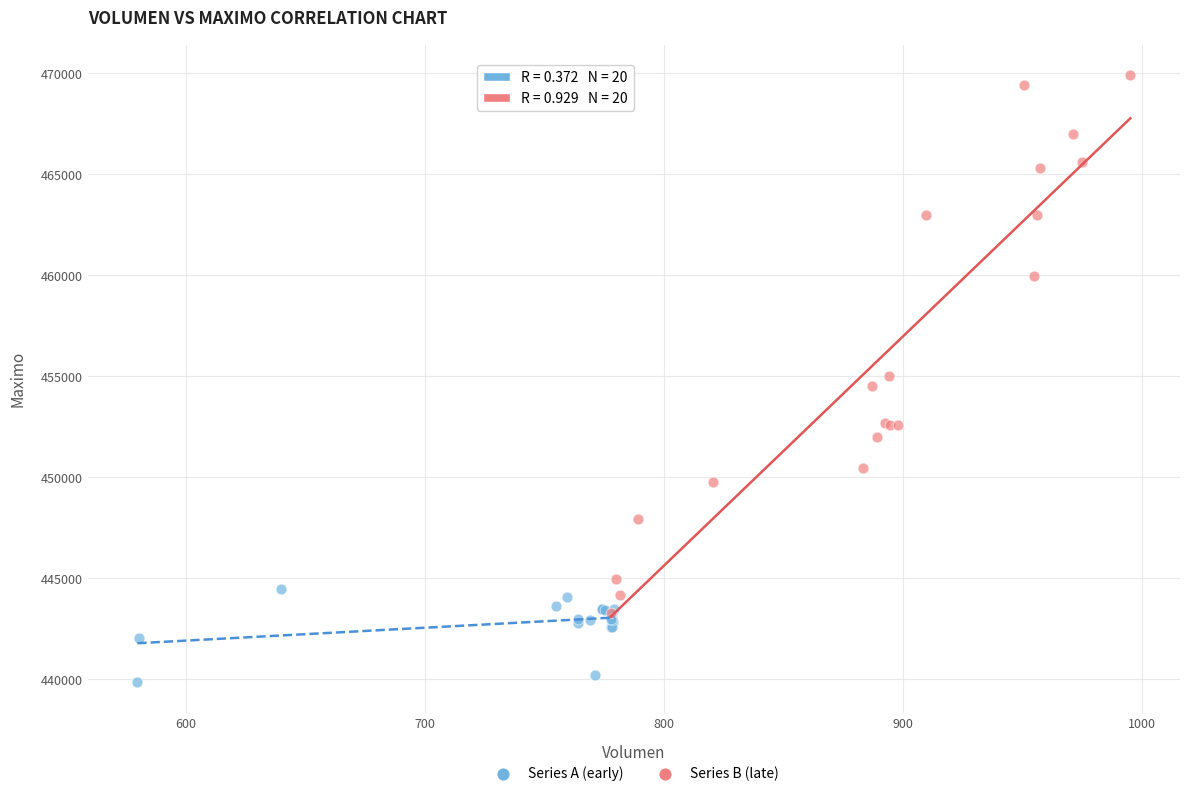

What are all the series names shown in the legend?

Series A (early), Series B (late)